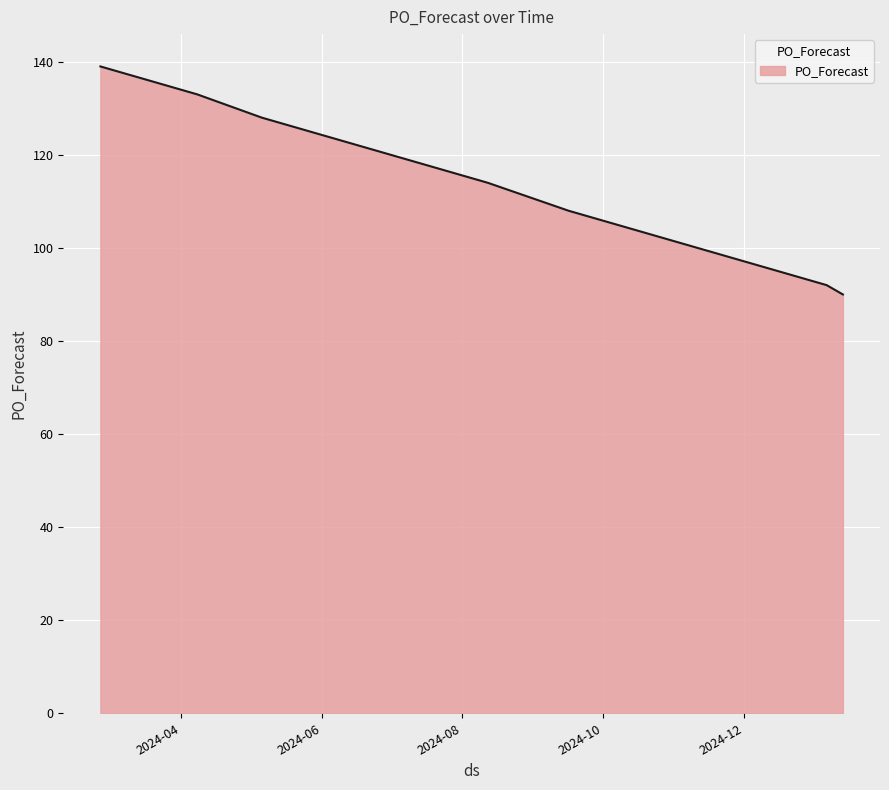

What is the greatest value displayed?

139